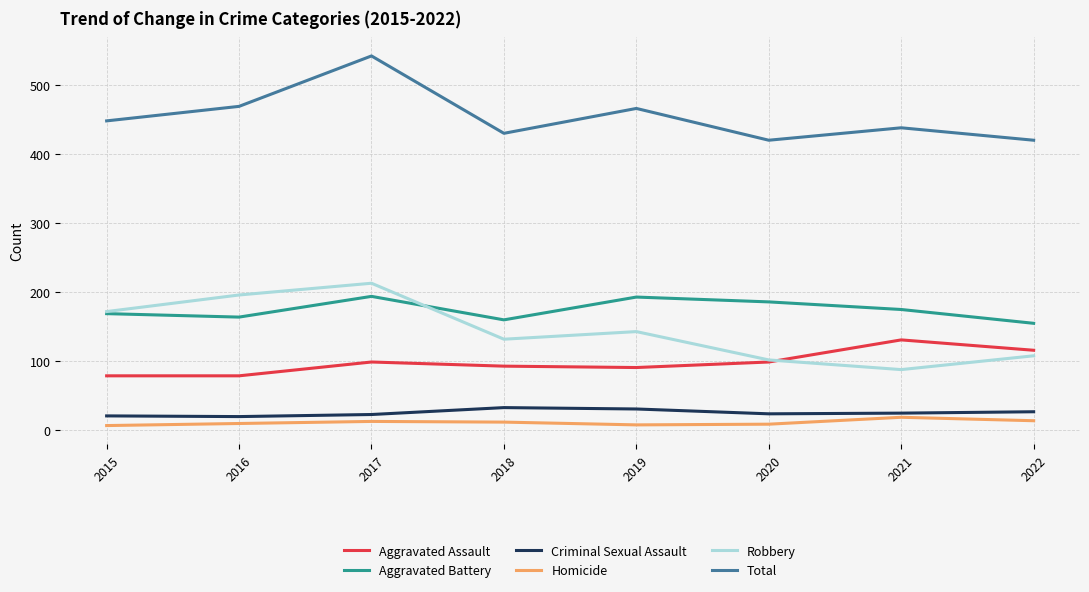

Between 2016 and 2022, which series saw the biggest shift?

Robbery